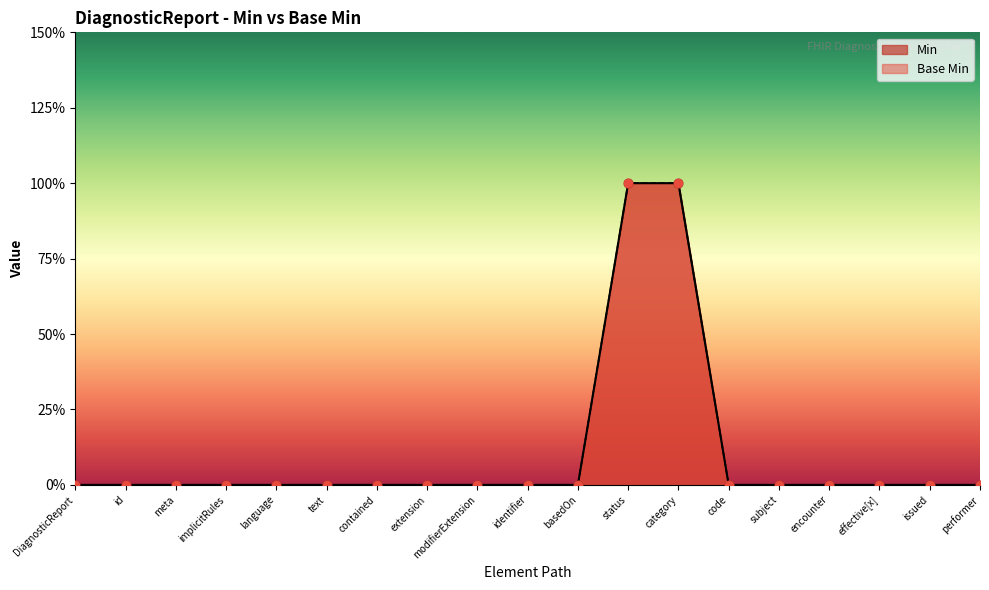

What are all the series names shown in the legend?

Min, Base Min